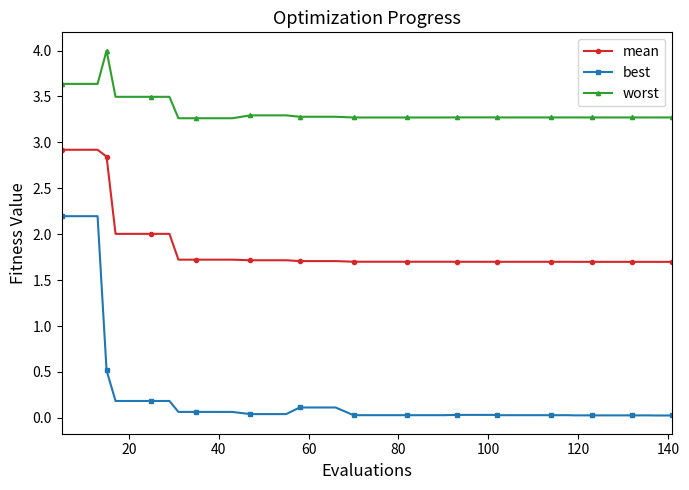

What are all the series names shown in the legend?

mean, best, worst